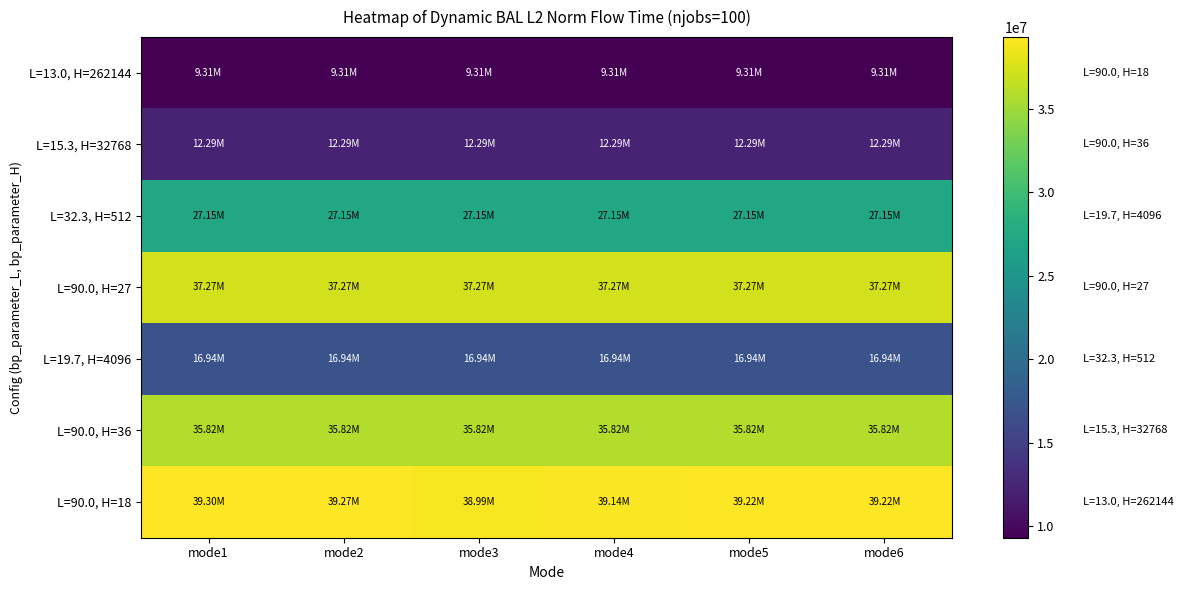

At mode2, list the series in order from smallest to largest.

L=13.0, H=262144, L=15.3, H=32768, L=19.7, H=4096, L=32.3, H=512, L=90.0, H=36, L=90.0, H=27, L=90.0, H=18